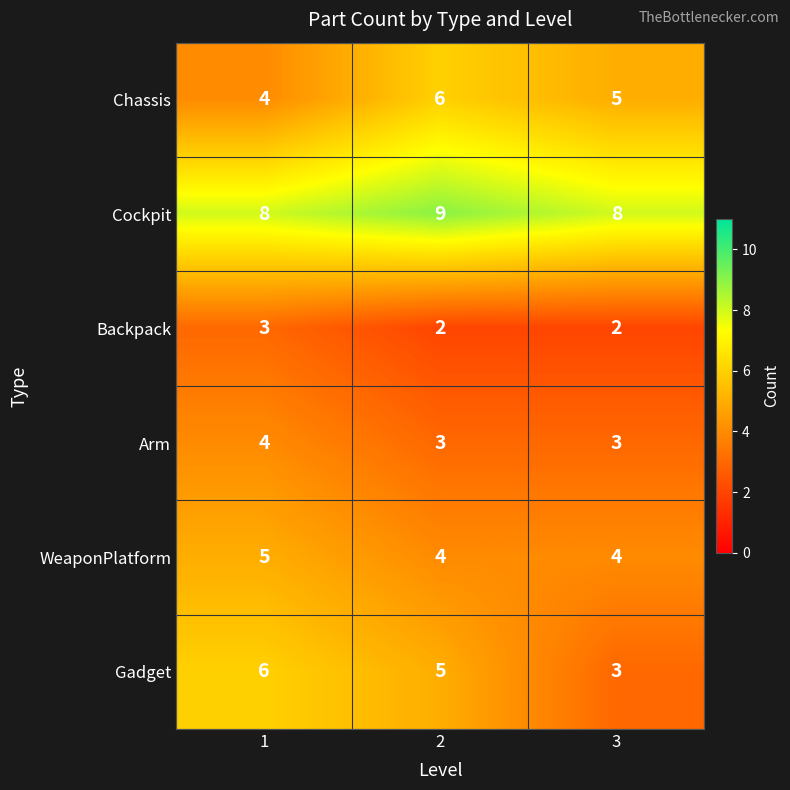

What value does the Backpack series have at 1?

3